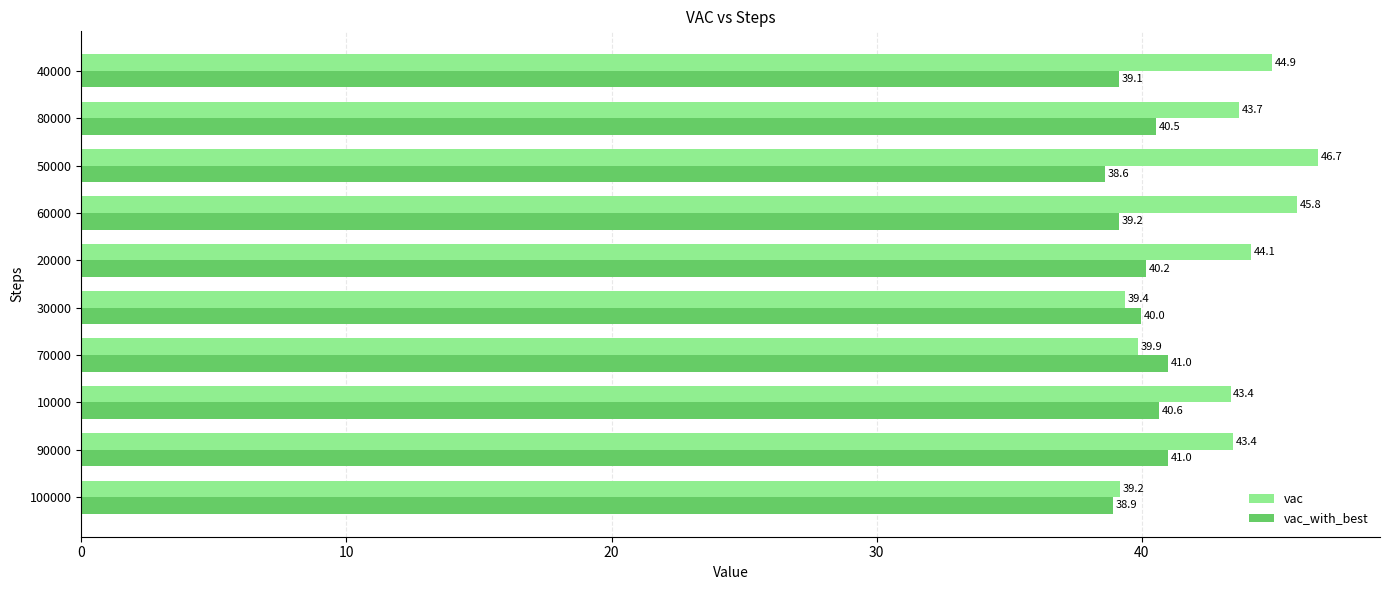

Read the vac_with_best value at 20000.

40.2